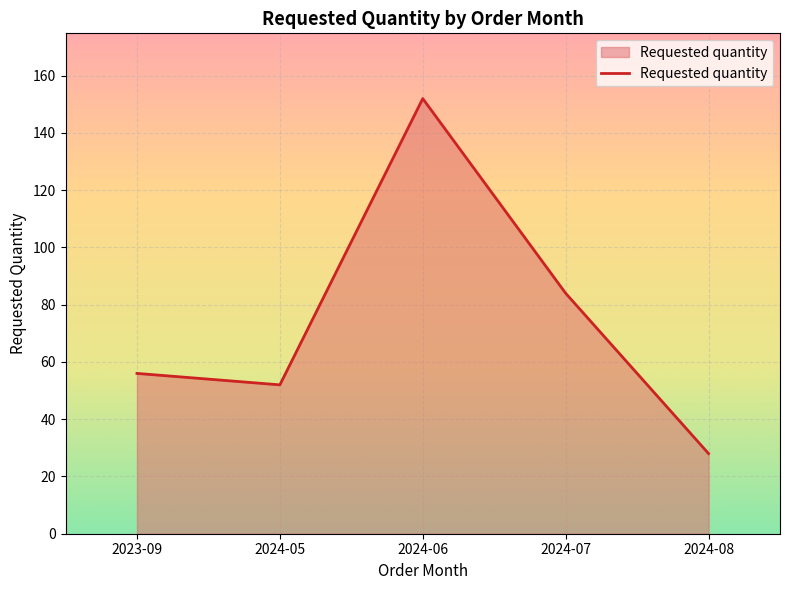

Does the chart display data point markers on the line(s)?

No